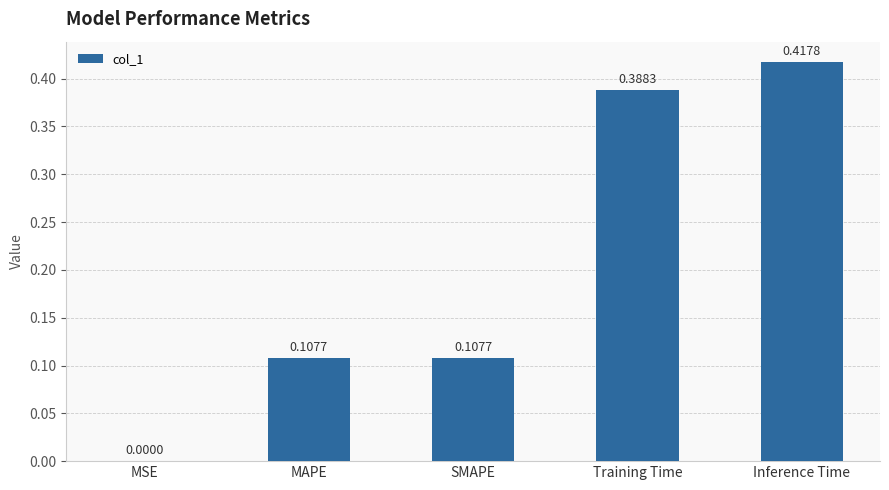

What is the sum of all values?

1.0